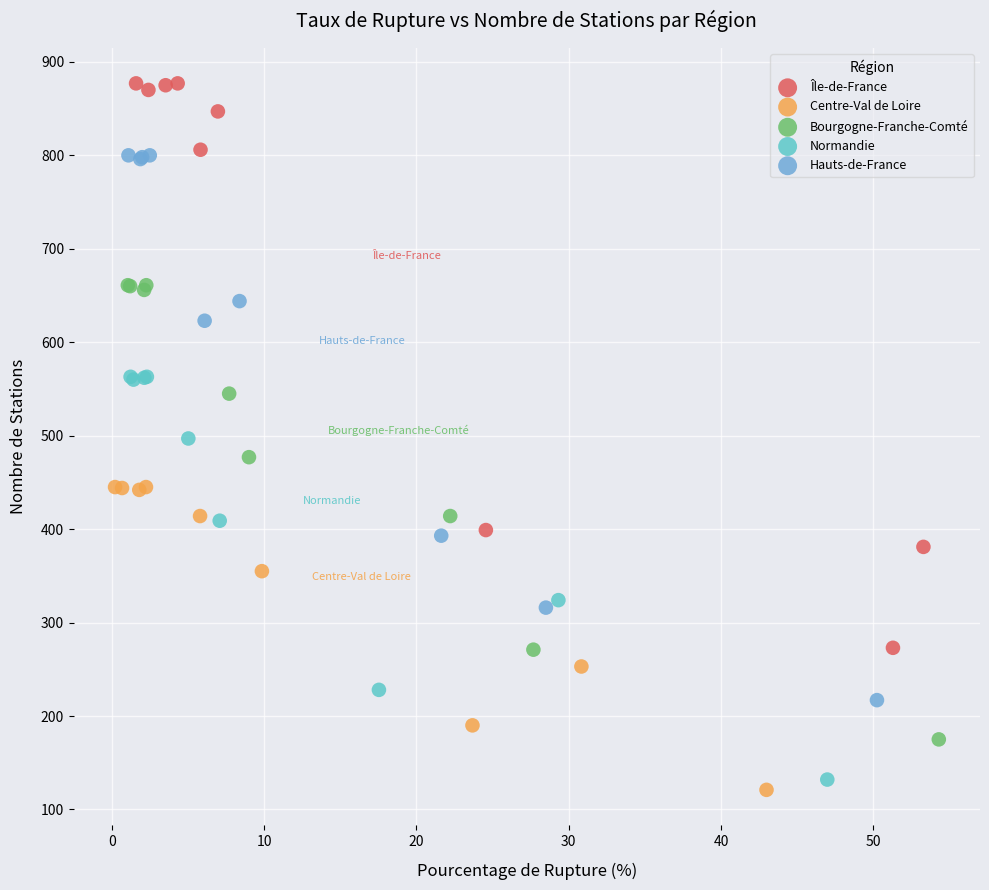

Which series contains the highest Y value?

Île-de-France